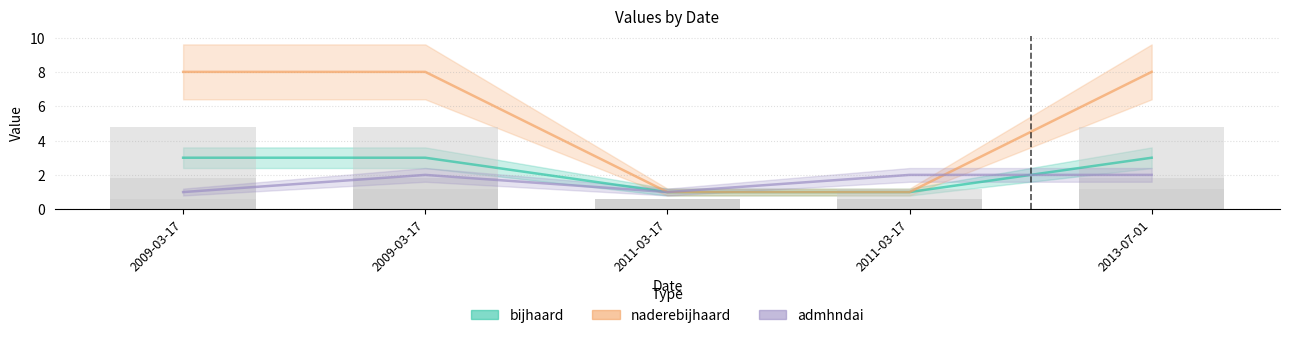

List the labels in order of admhndai value, largest first.

2009-03-17, 2011-03-17, 2013-07-01, 2009-03-17, 2011-03-17